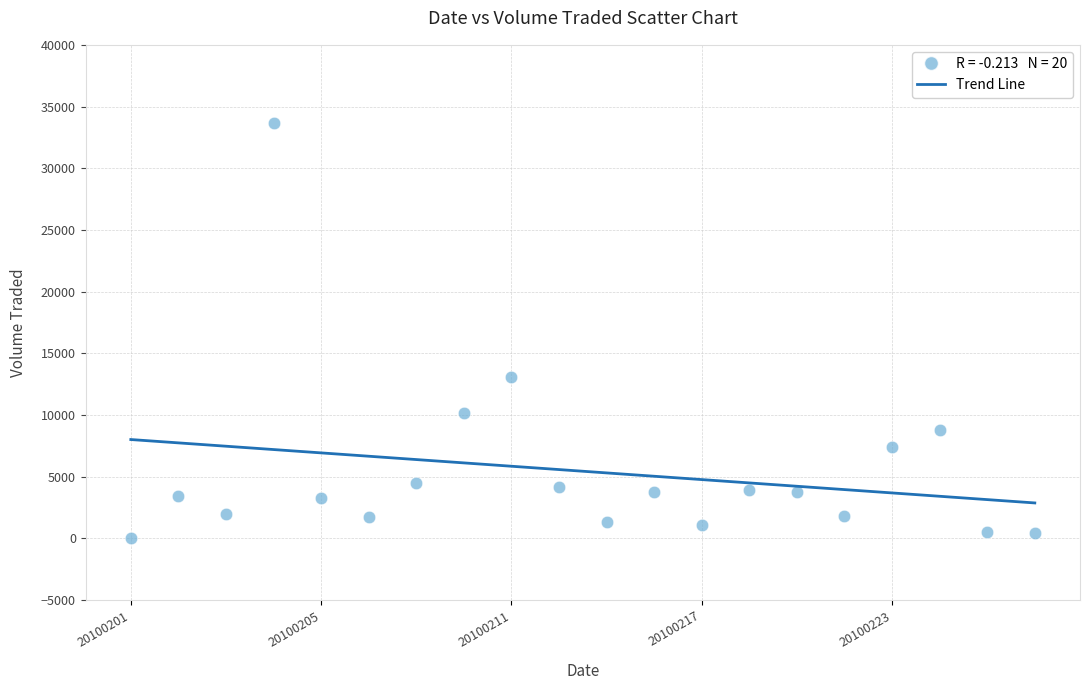

What is the range of Y values (max minus min)?

33700